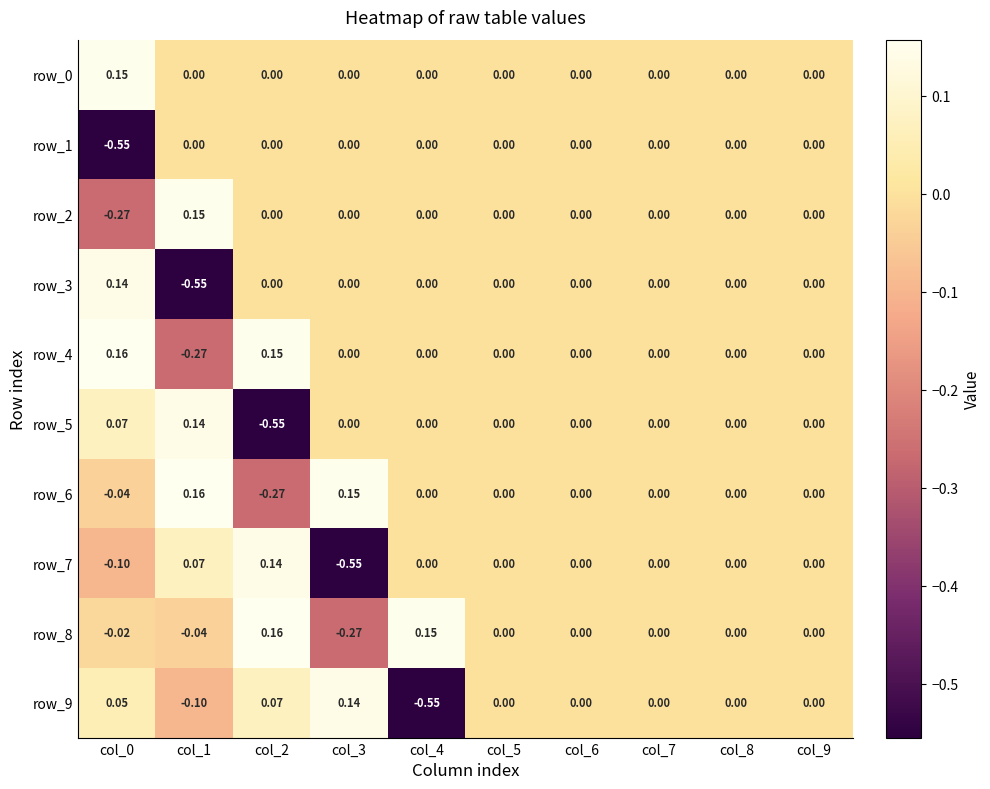

Is the value of row_7 at col_0 greater than the value of row_5 at col_4?

No